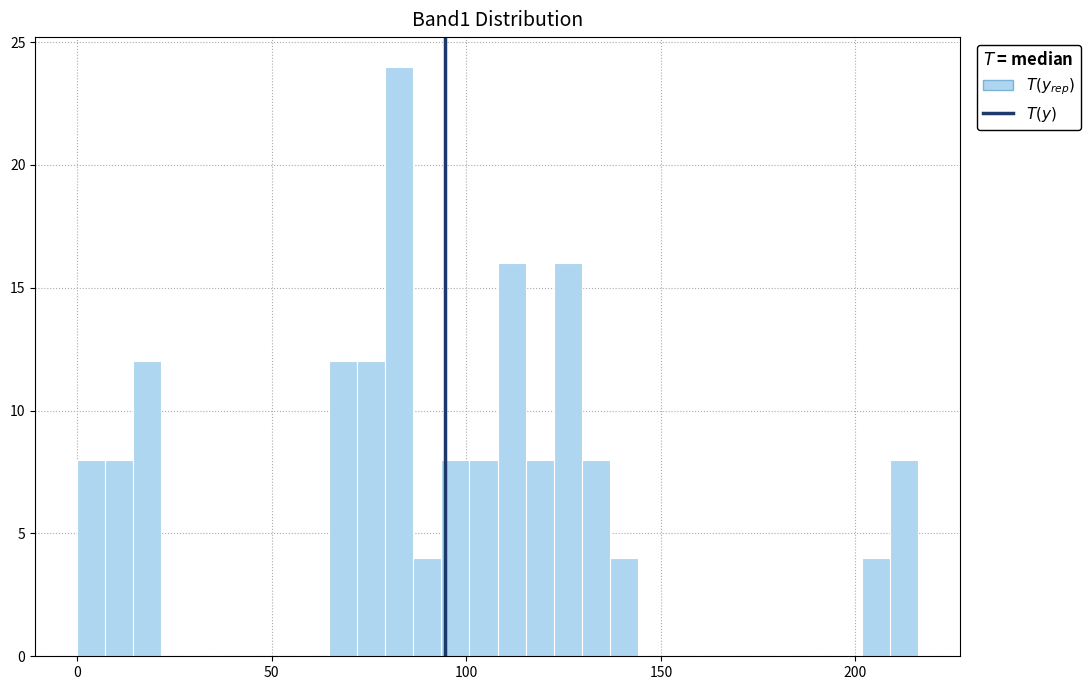

Around what value on the x-axis is the tallest bar? Give the approximate position of its centre, as read against the axis.

85